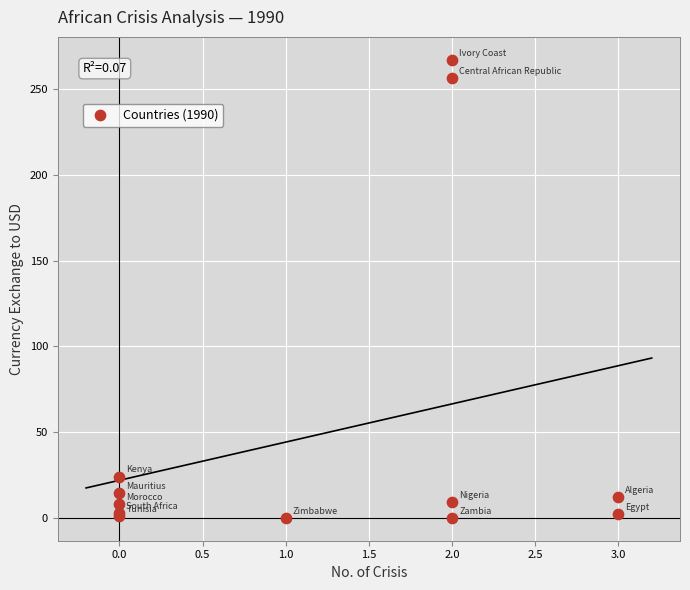

What Y value in the scatter plot is closest to 133?

24.1